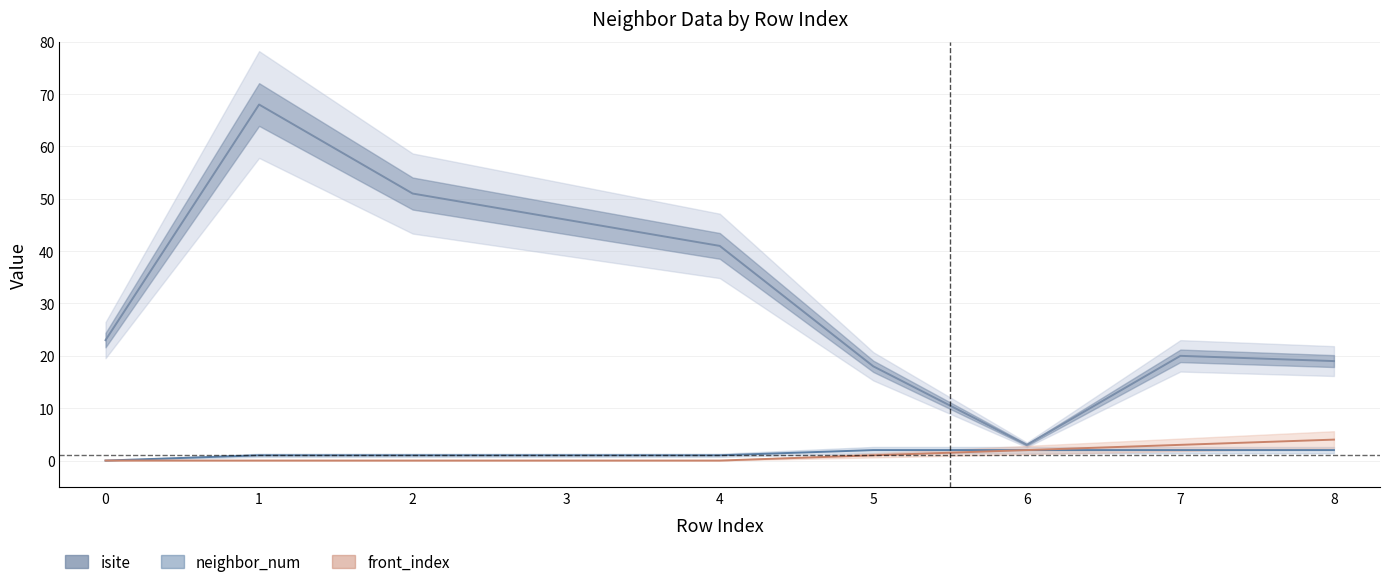

What are all the series names shown in the legend?

isite, neighbor_num, front_index